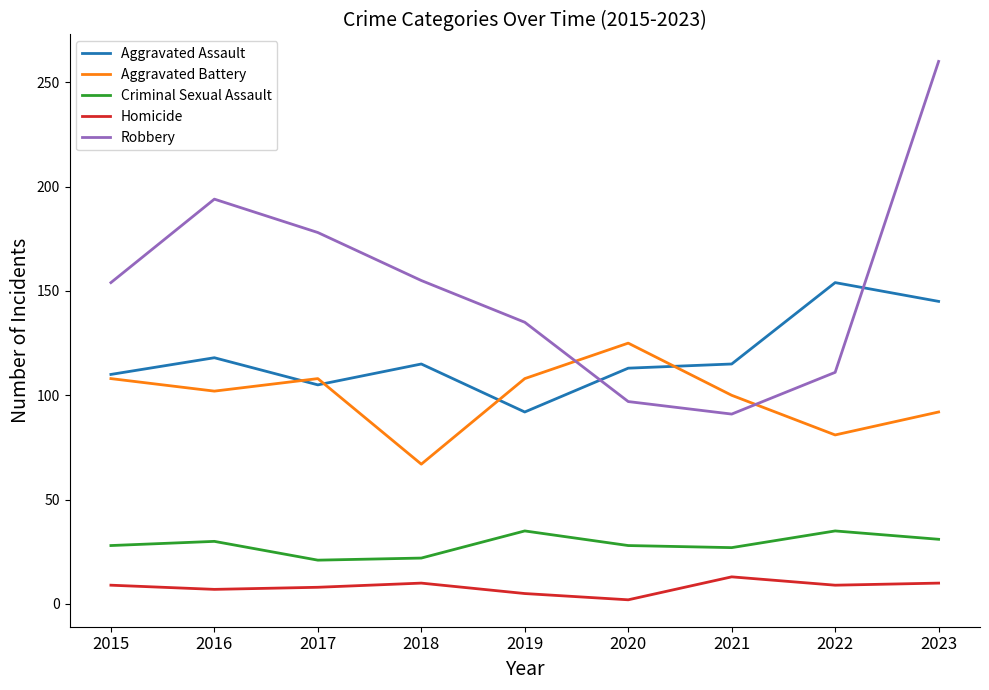

At which category does Aggravated Battery reach its first local valley?

2016